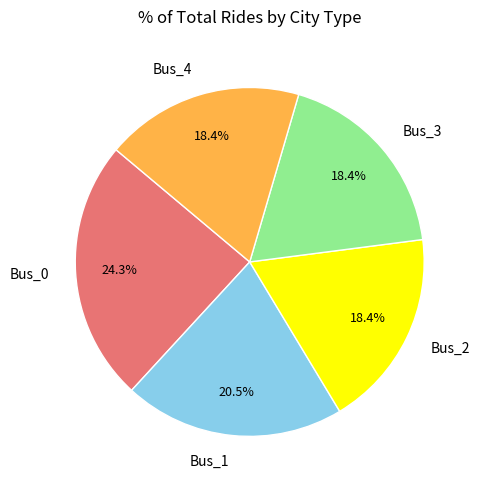

True or false: Bus_1 accounts for 33% of the total.

False